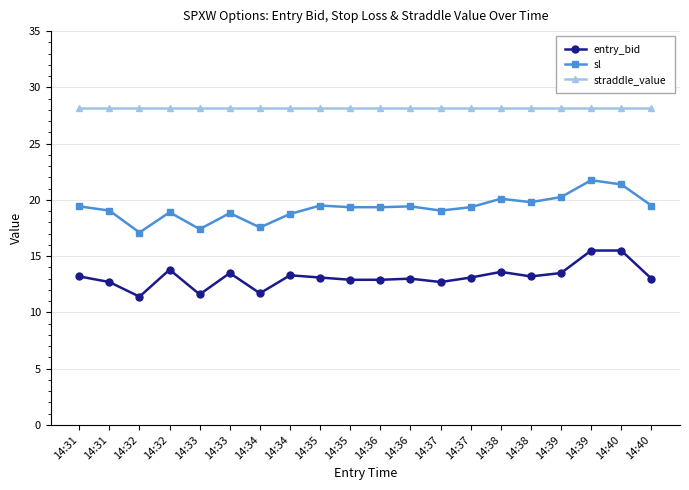

True or false: entry_bid has a value of 13.2 at 14:31.

True